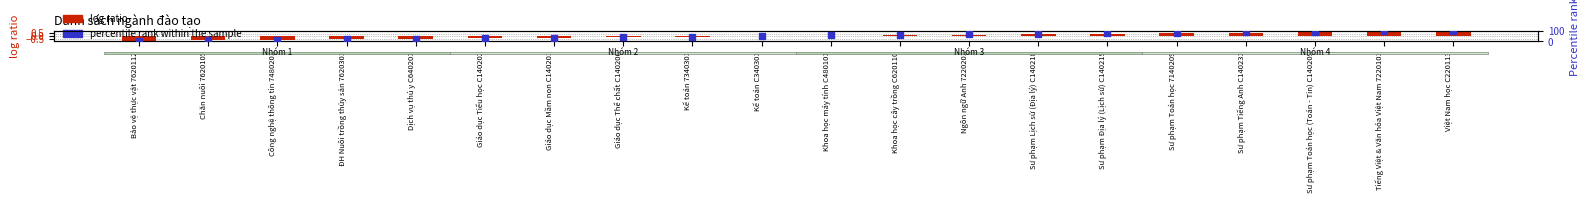

Between Công nghệ thông tin 7480201 and Sư phạm Toán học (Toán - Tin) C140209, which is larger?

Sư phạm Toán học (Toán - Tin) C140209